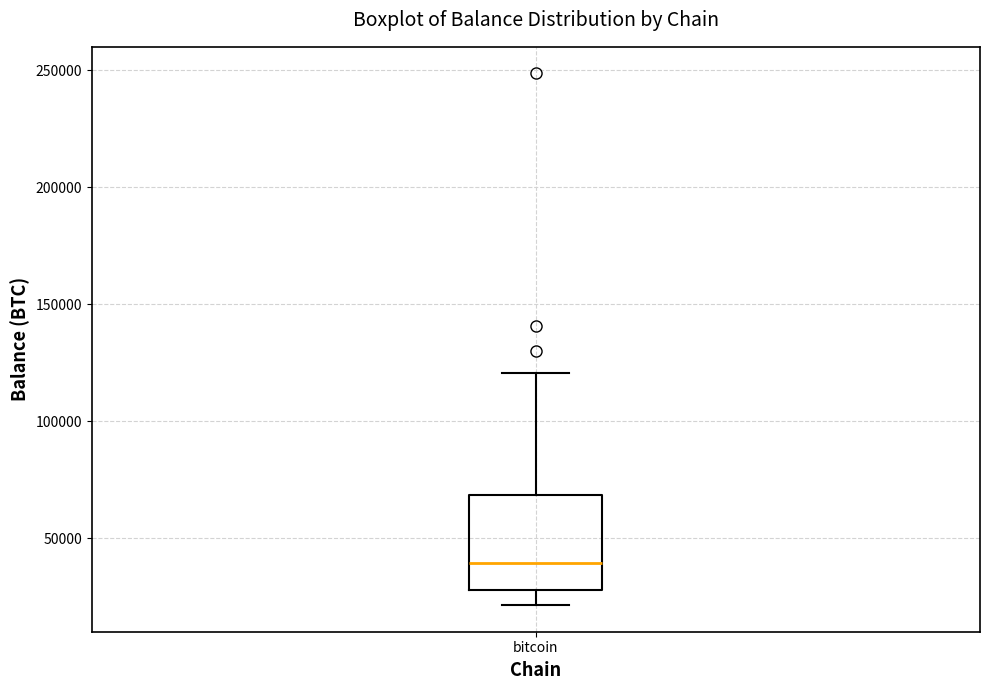

Read this box plot against the y-axis: the position of the median line, the range covered by the box, and the ends of both whiskers. The values are not printed on the chart, so give them approximately, as read against the axis.

median 40000, box 30000 to 70000, whiskers 20000 to 120000